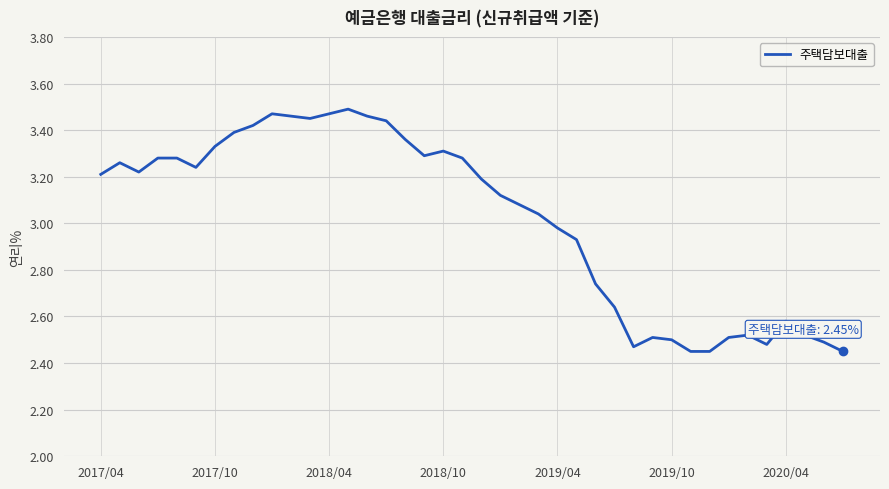

What is the difference between the maximum and minimum values?

1.0